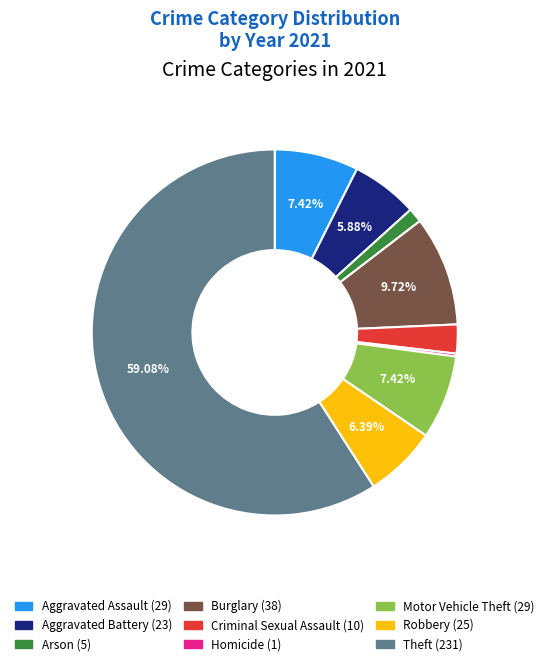

True or false: Aggravated Assault accounts for 20% of the total.

False